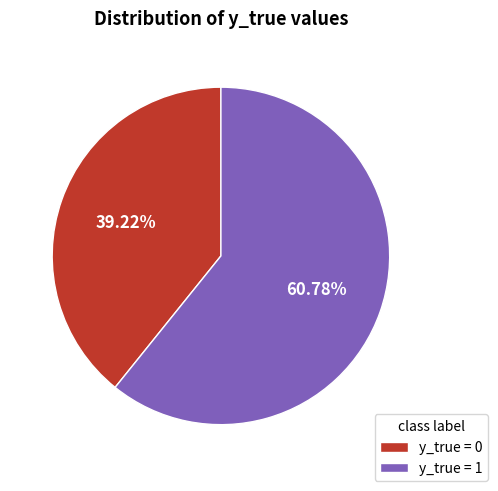

How many slices are in this pie chart?

2